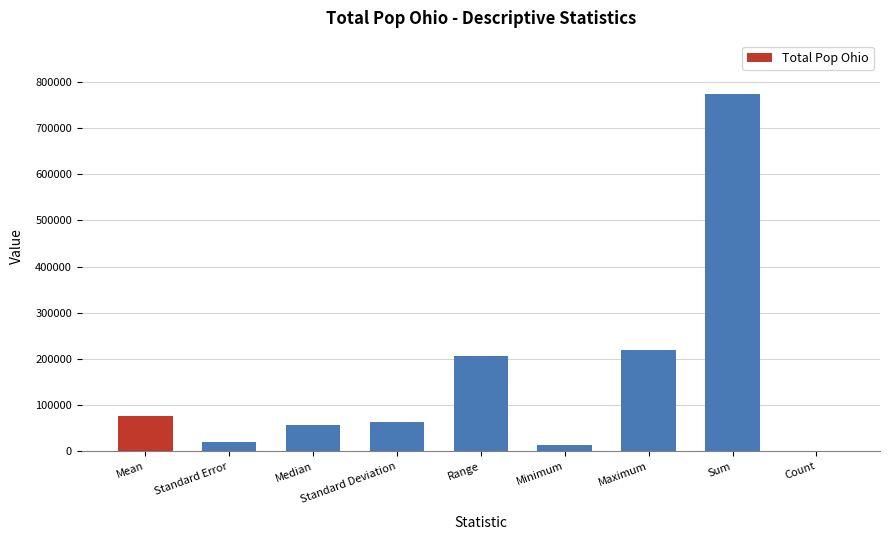

How many values exceed 63759?

5